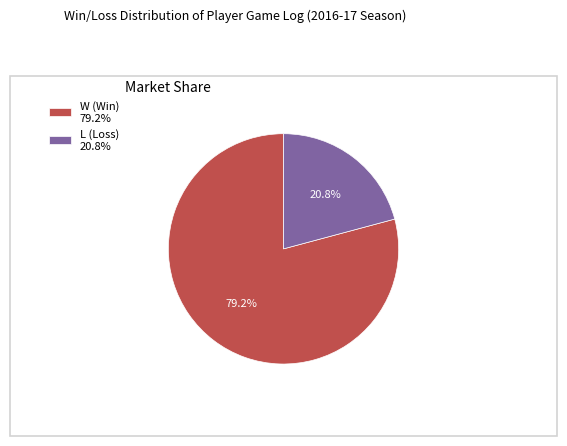

What is the ratio of the value at W (Win) 79.2% to the value at L (Loss) 20.8%?

3.8